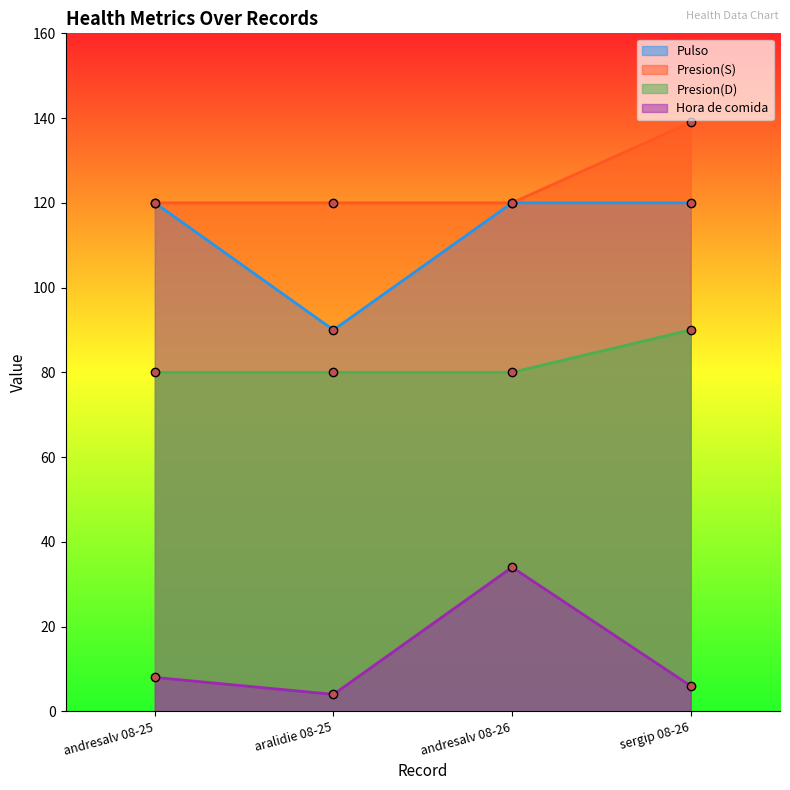

Which series has the largest total across all categories?

Presion(S)